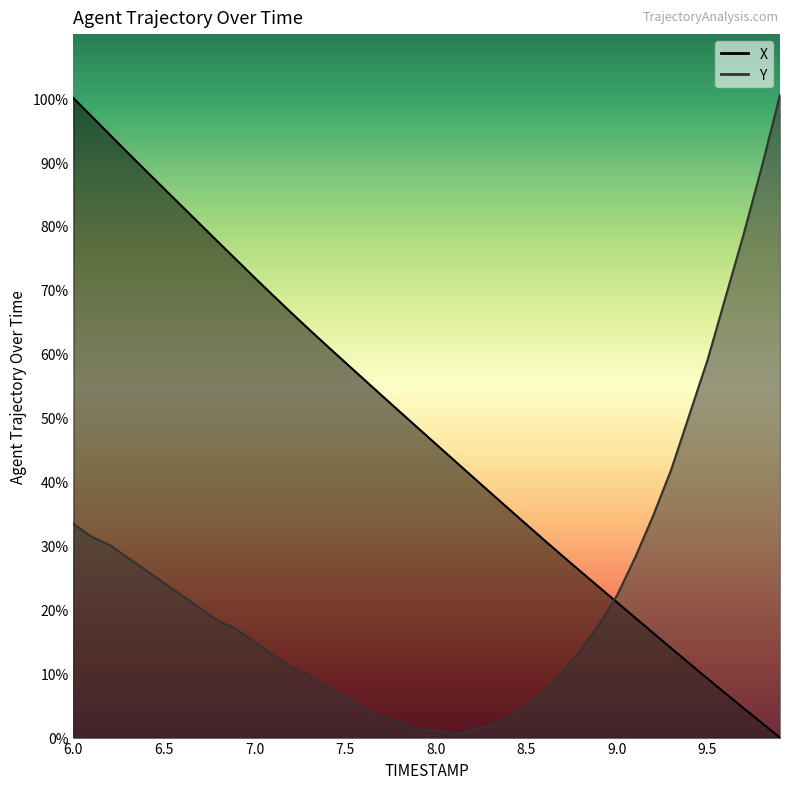

What is the value of the X point at the 18th from the left?

53.5